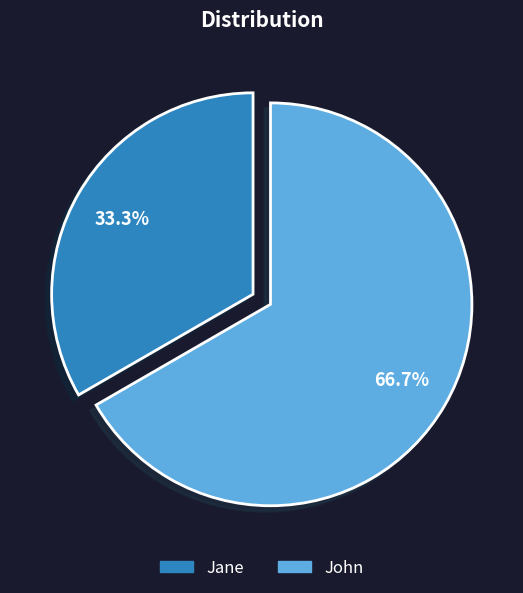

Count the number of slices in the pie.

2